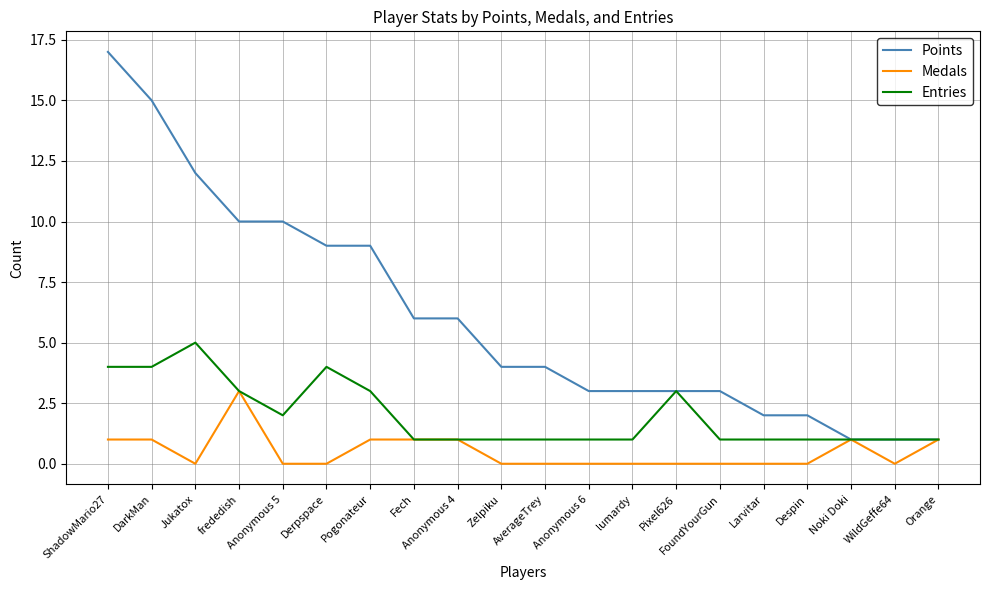

What is the highest value of the Medals series?

3